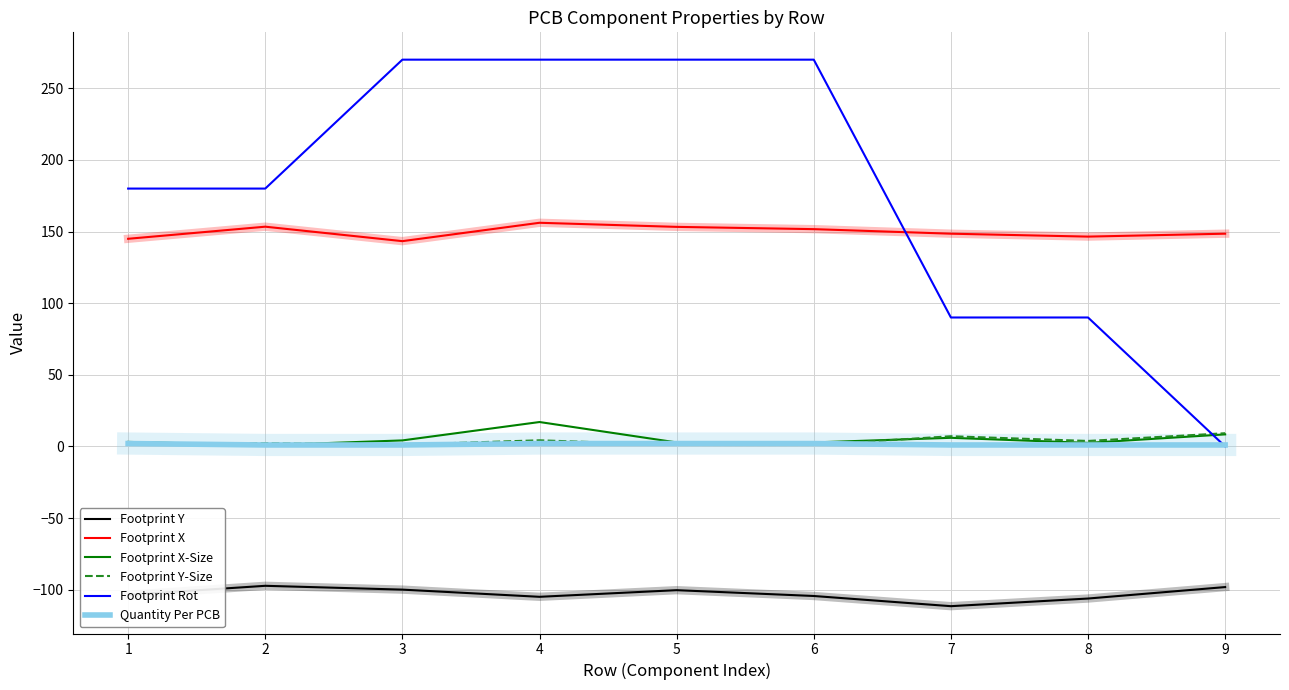

True or false: Footprint X and Footprint Y-Size intersect in this chart.

False